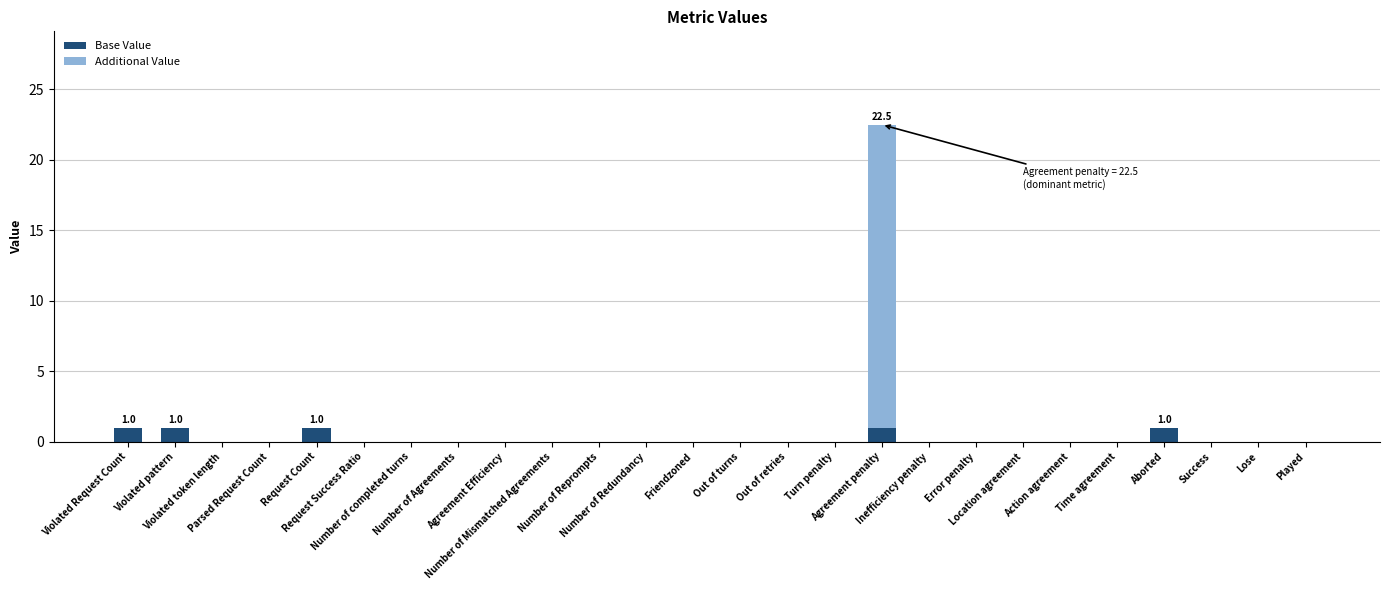

Are the bars grouped side by side (vs. stacked)?

No